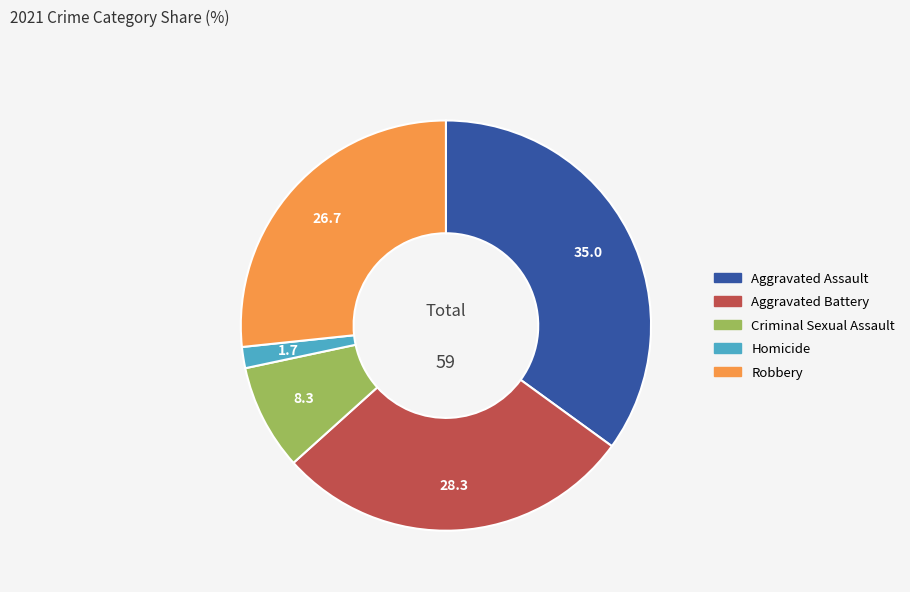

How many segments does this pie chart have?

5